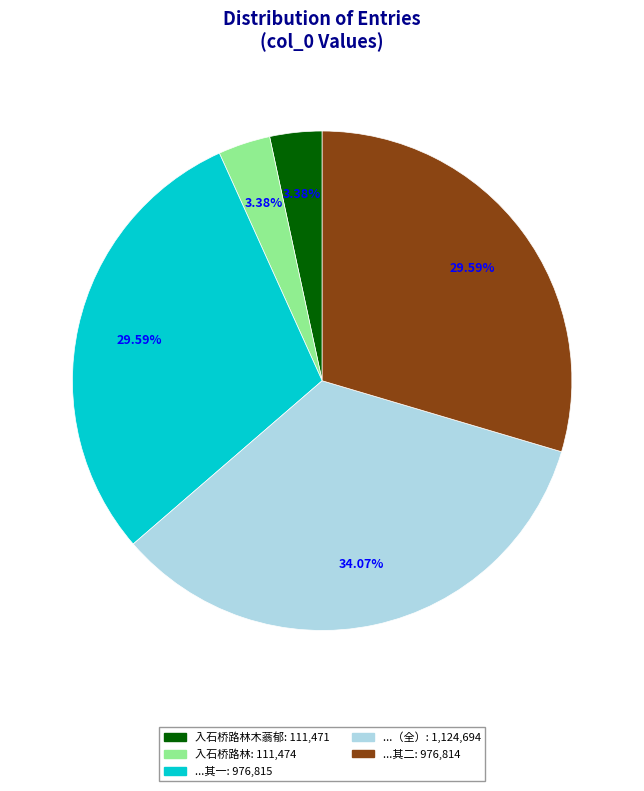

Is there any slice that represents more than half of the pie?

No